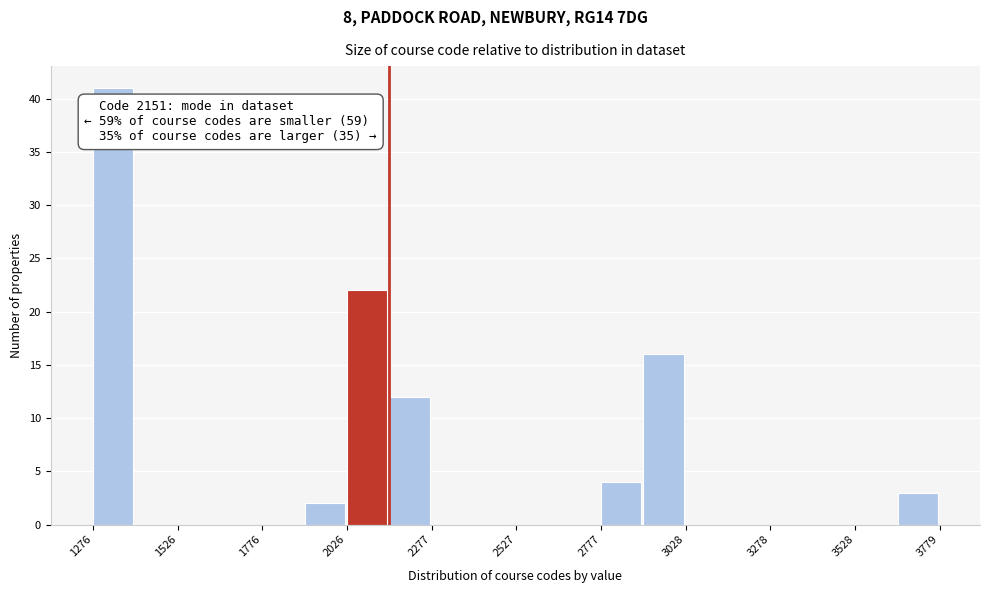

Around what value on the x-axis is the tallest bar? Give the approximate position of its centre, as read against the axis.

1350